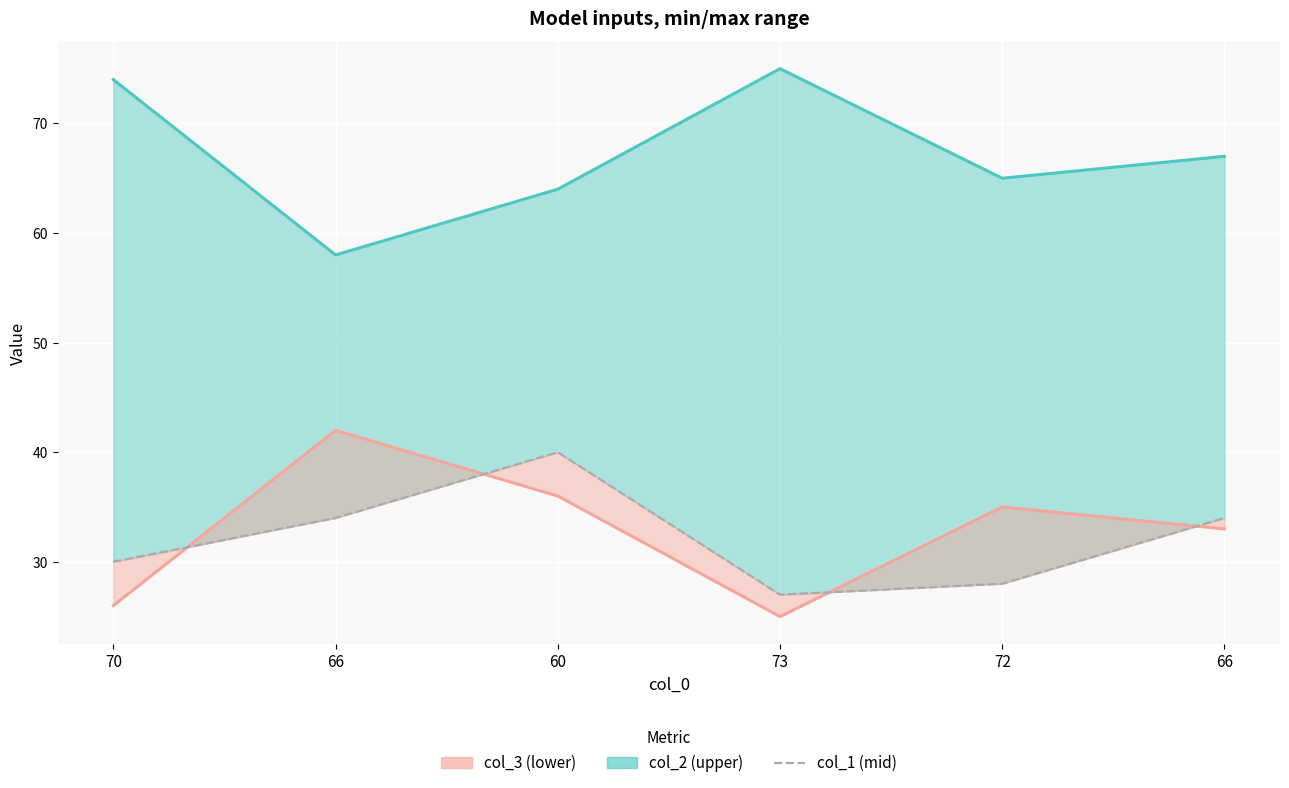

What is the label of the 2nd point from the left?

66